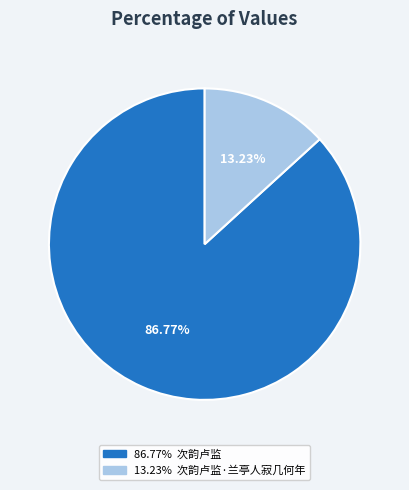

Does any single category account for the majority?

Yes